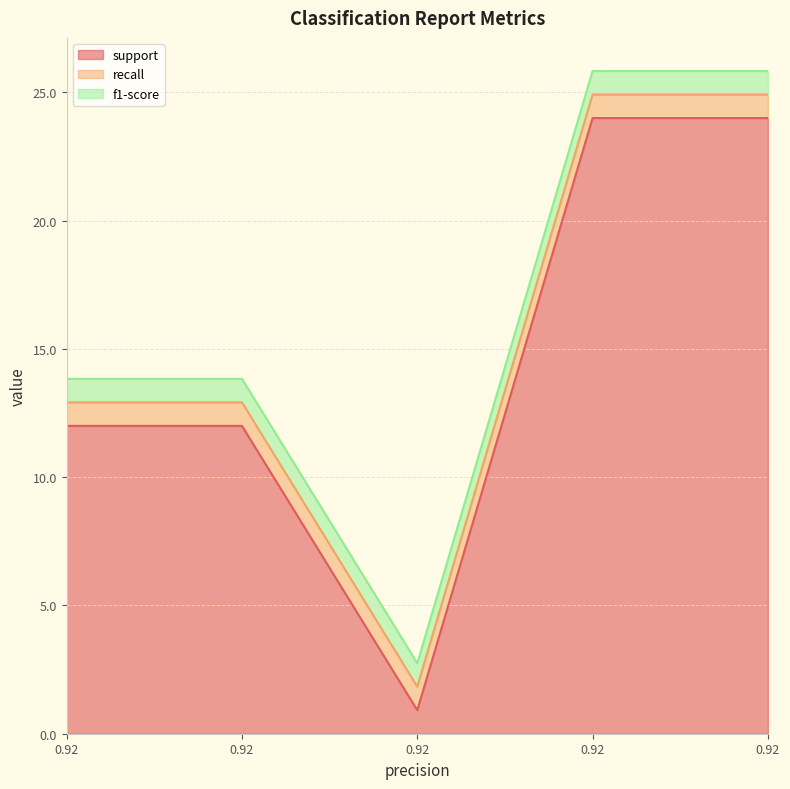

At how many categories does at least one series exceed 11?

4